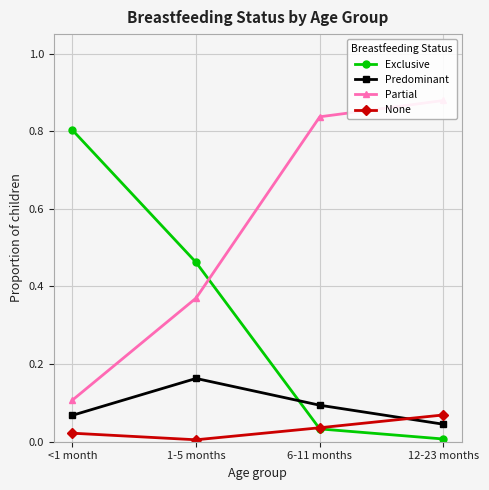

Which series has the widest spread of values?

Exclusive